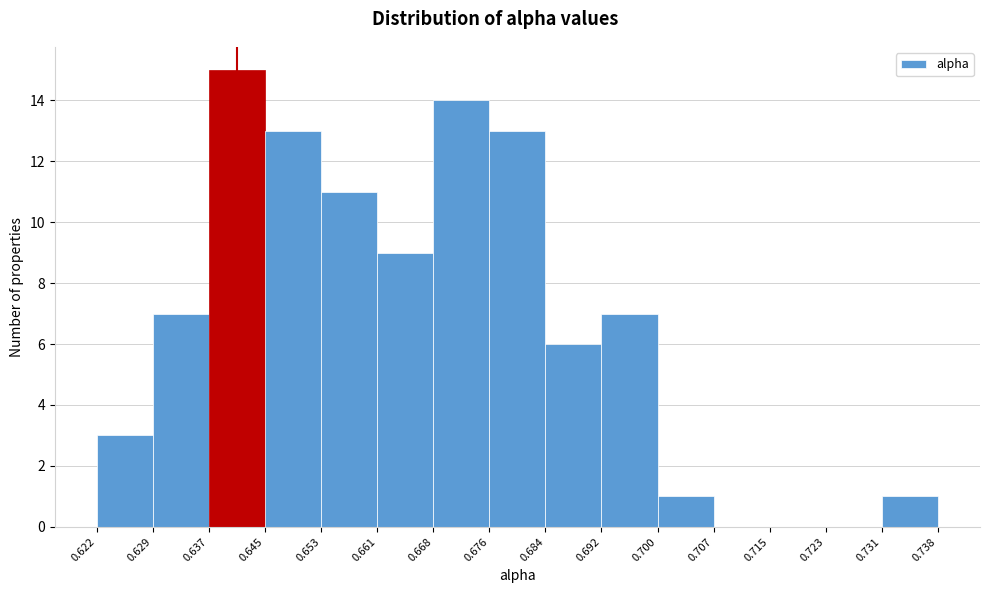

Reading left to right, list every bar in this chart as the range it spans on the x-axis followed by its height. The values are not printed on the chart, so give them approximately, as read against the axis.

0.622 to 0.629: 3
0.629 to 0.637: 7
0.637 to 0.645: 15
0.645 to 0.653: 13
0.653 to 0.661: 11
0.661 to 0.668: 9
0.668 to 0.676: 14
0.676 to 0.684: 13
0.684 to 0.692: 6
0.692 to 0.700: 7
0.700 to 0.707: 1
0.707 to 0.715: 0
0.715 to 0.723: 0
0.723 to 0.731: 0
0.731 to 0.738: 1